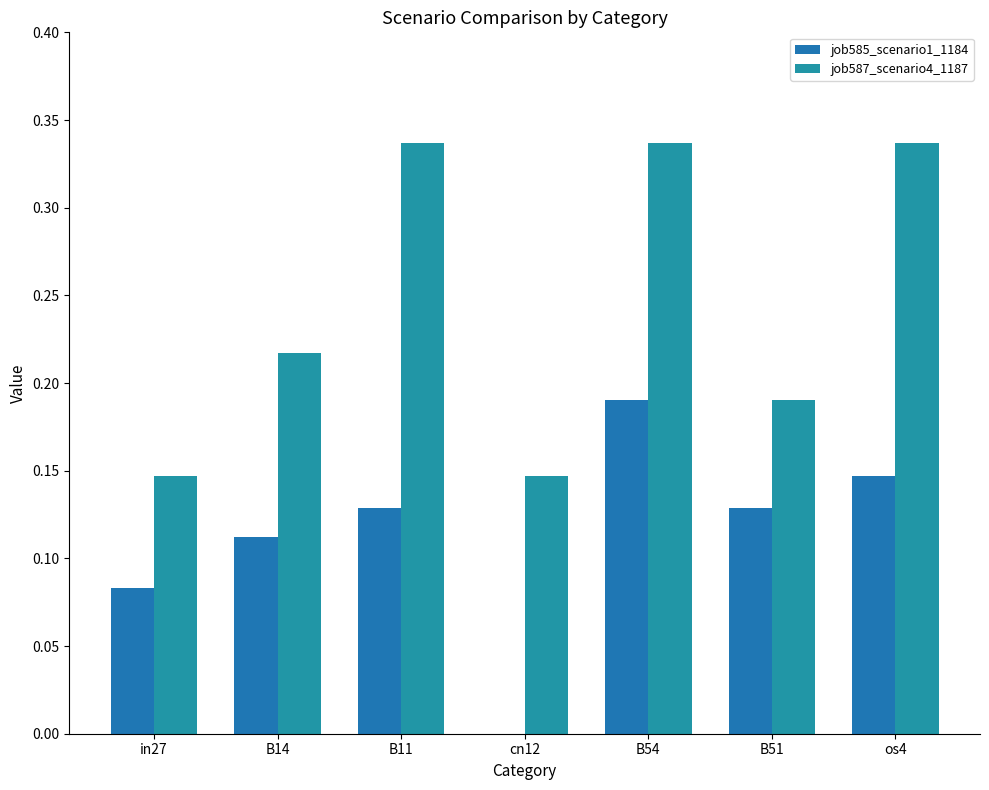

How many distinct data groups are displayed?

2